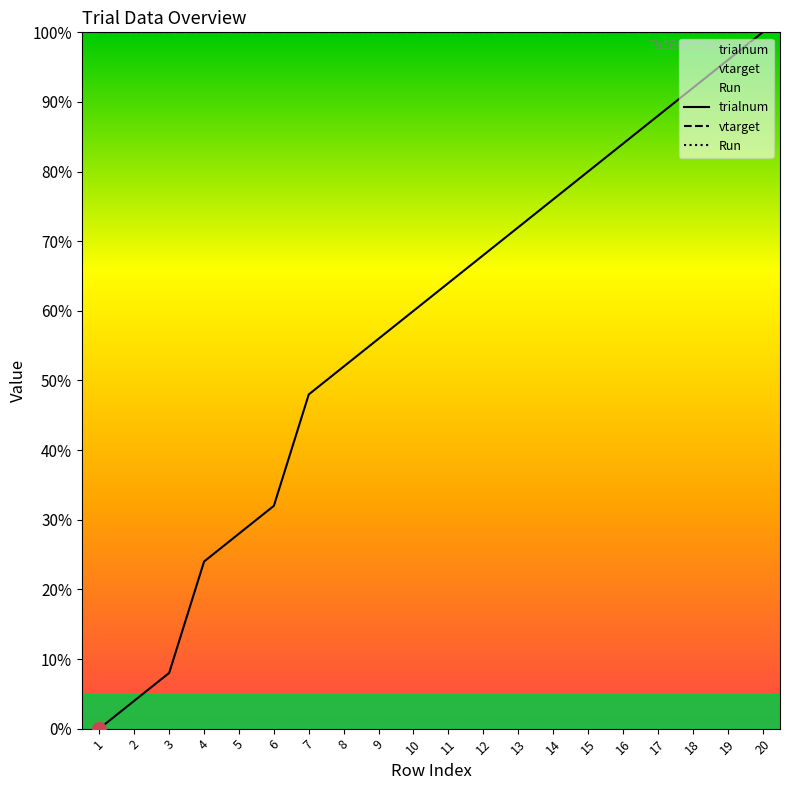

List the series in order of their peak value, lowest first.

trialnum, vtarget, Run